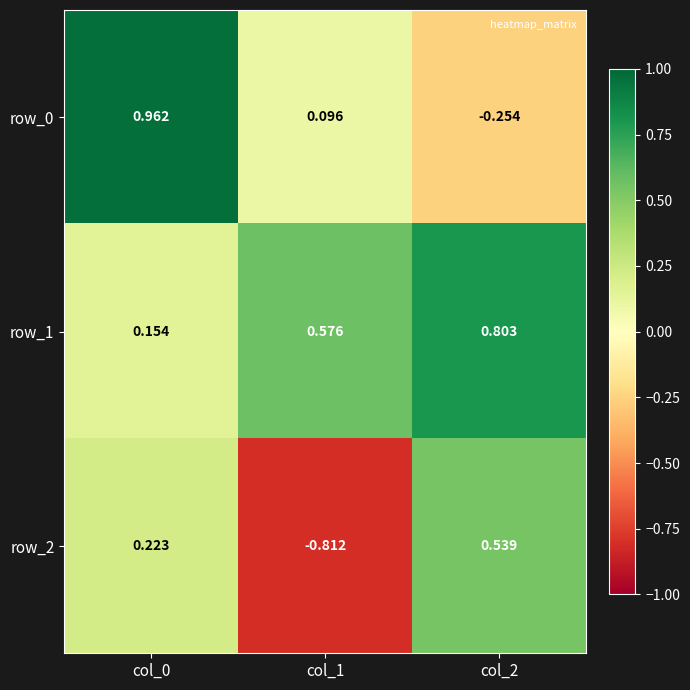

Reading left to right, list all the values displayed in this chart.

row_0: col_0=1.0	col_1=0.1	col_2=-0.3
row_1: col_0=0.2	col_1=0.6	col_2=0.8
row_2: col_0=0.2	col_1=-0.8	col_2=0.5